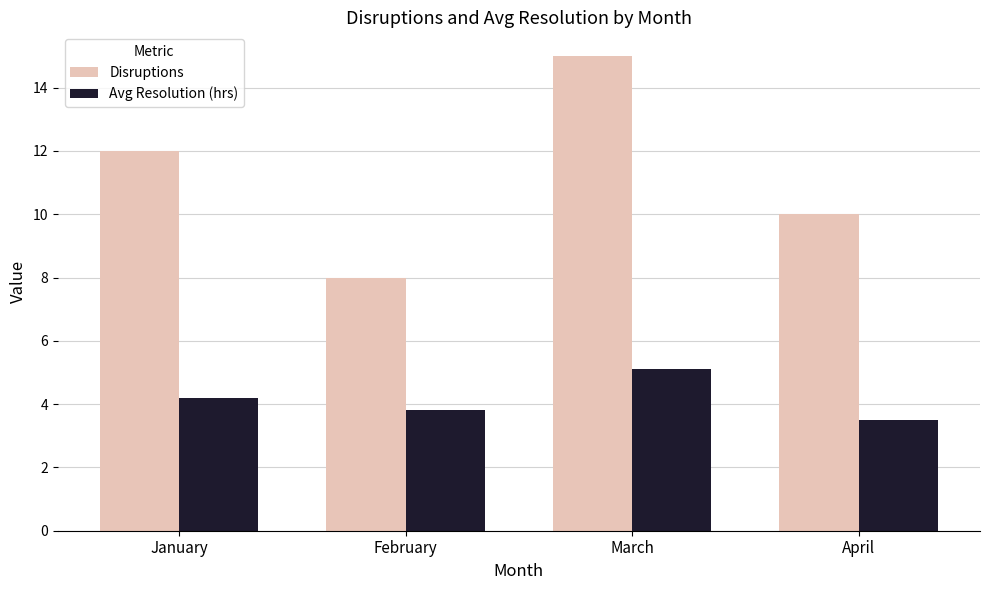

What is the highest value of the Avg Resolution (hrs) series?

5.1